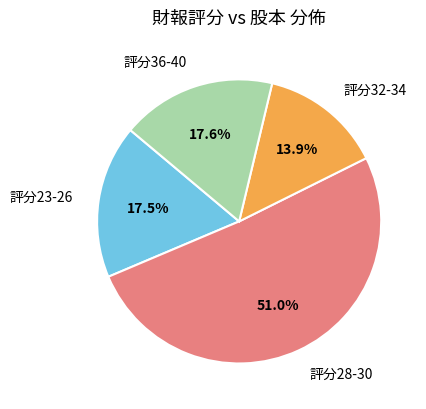

What is the total percentage of 評分36-40 and 評分32-34?

31.5%